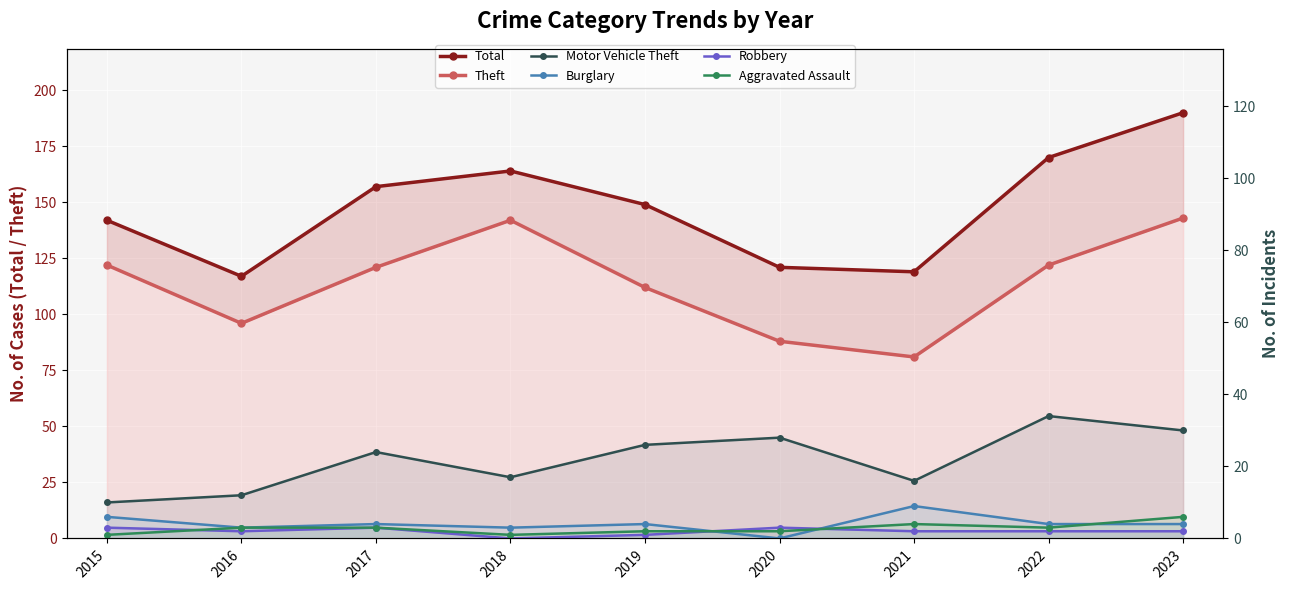

Where is the first local minimum for Burglary?

2016